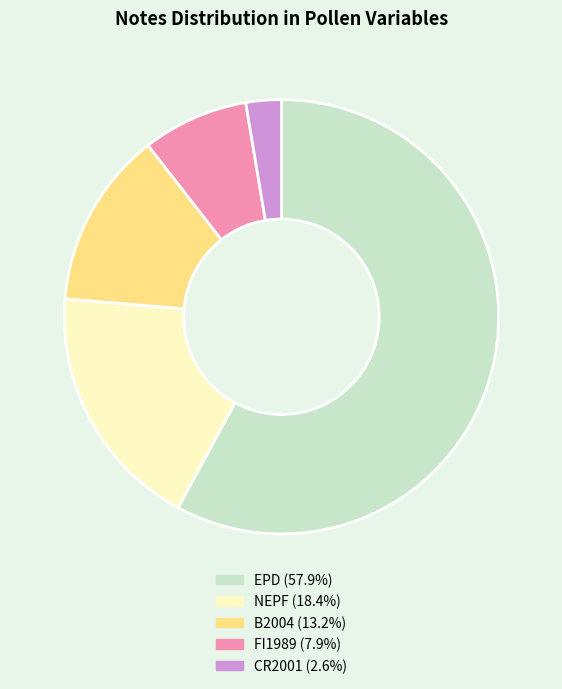

Rank the categories by value from lowest to highest.

CR2001, FI1989, B2004, NEPF, EPD